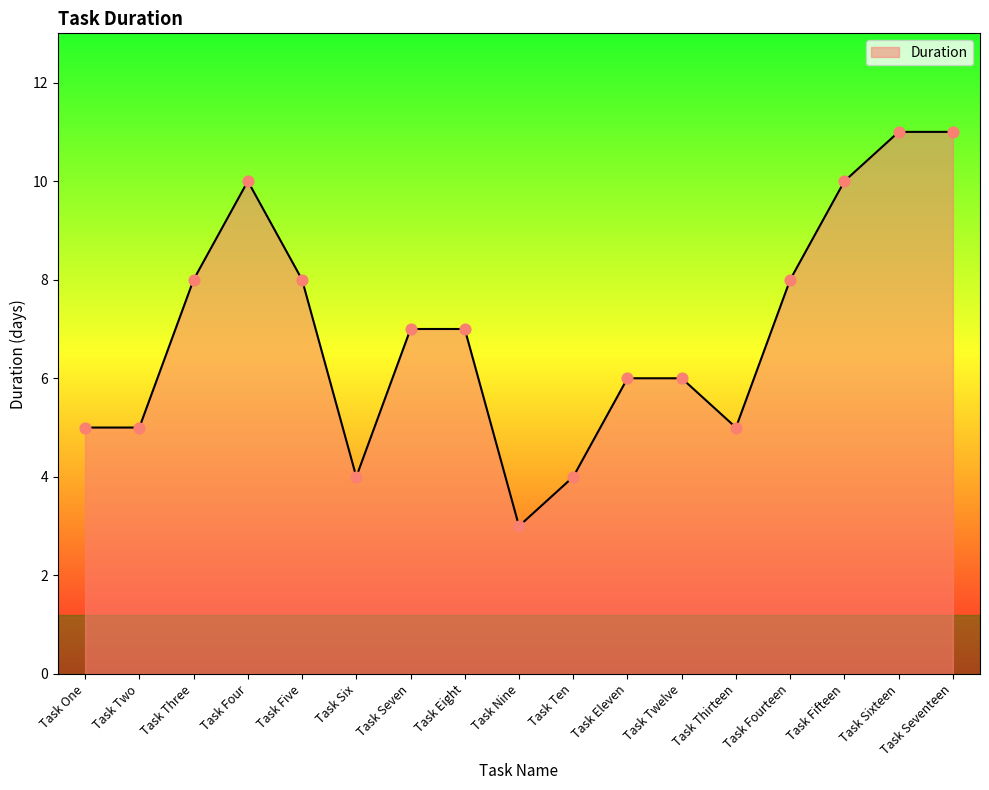

Between Task Seventeen and Task One, which is larger?

Task Seventeen